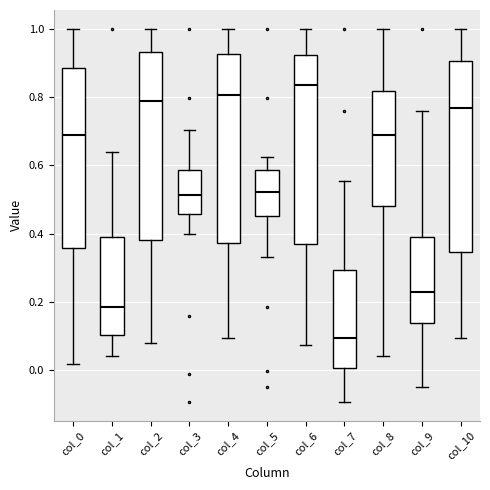

Where is the upper edge of the box for col_7 on the y-axis? The values are not printed on the chart, so give them approximately, as read against the axis.

0.30